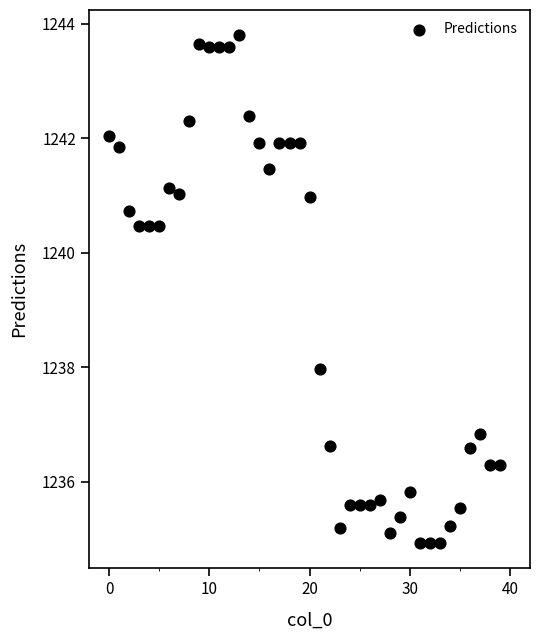

What is the range of Y values (max minus min)?

8.9